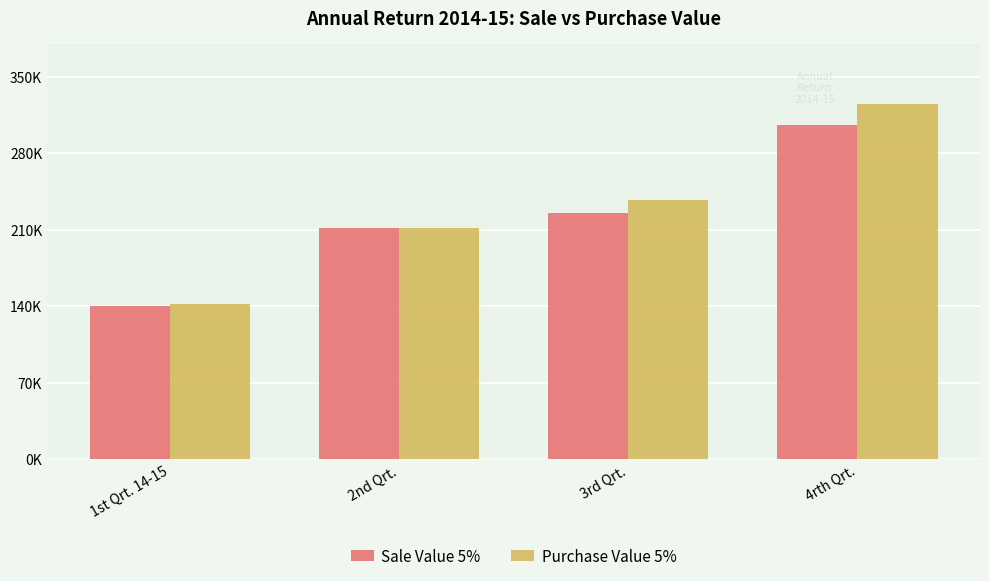

The value of Purchase Value 5% at 4rth Qrt. is 325151.0. True or false?

True